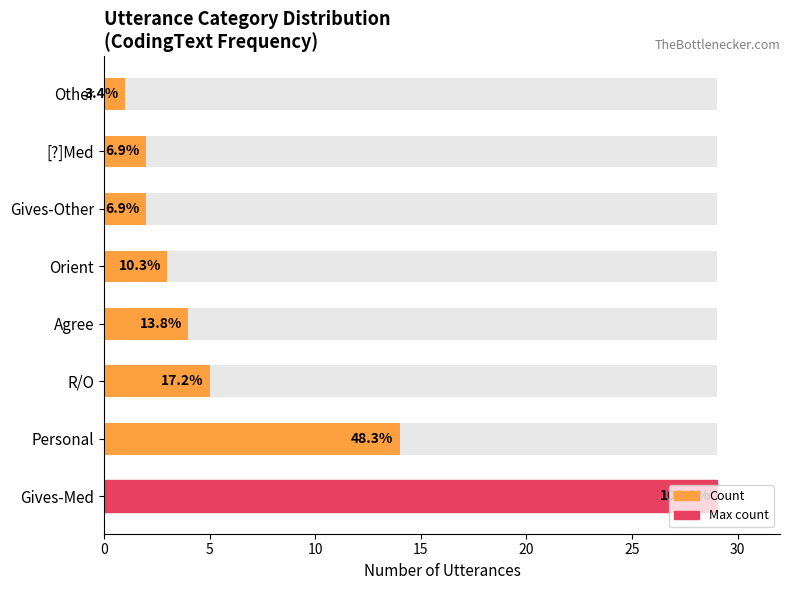

What is the sum of the values at Gives-Med and Orient?

32